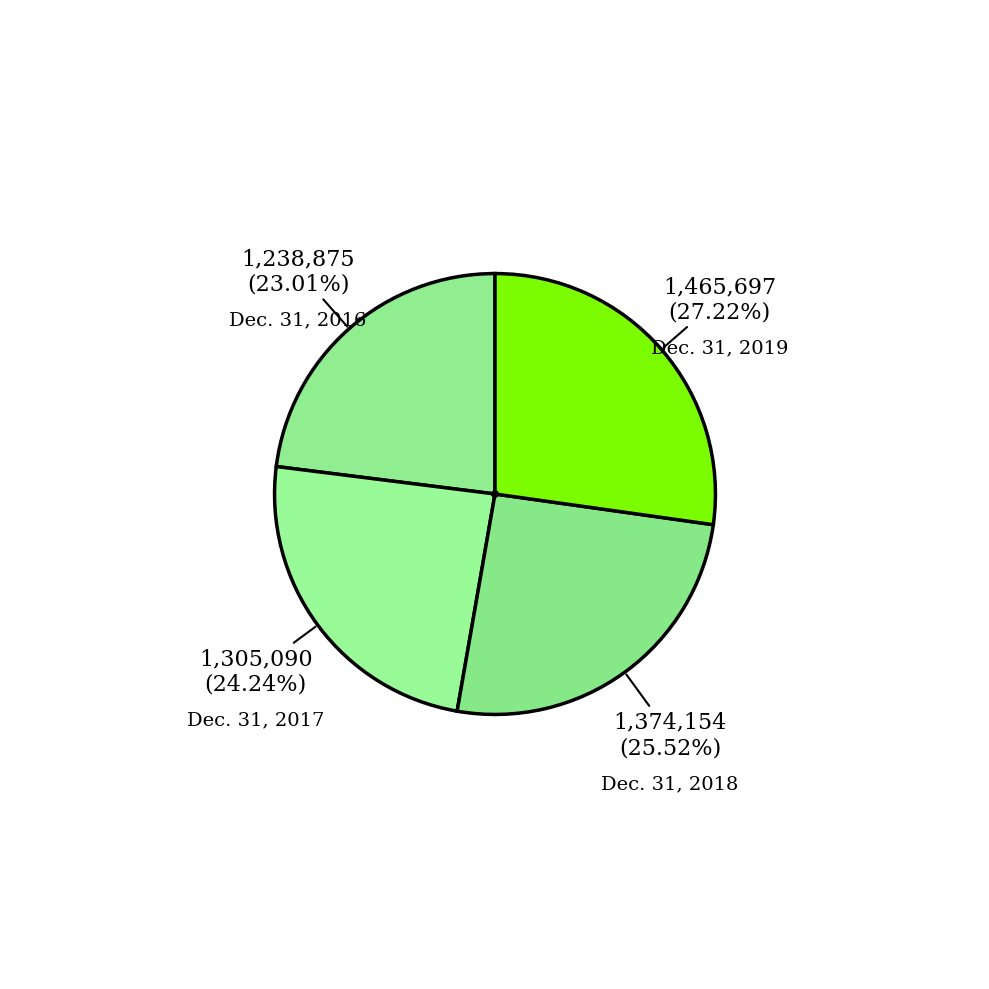

How many slices are in this pie chart?

4